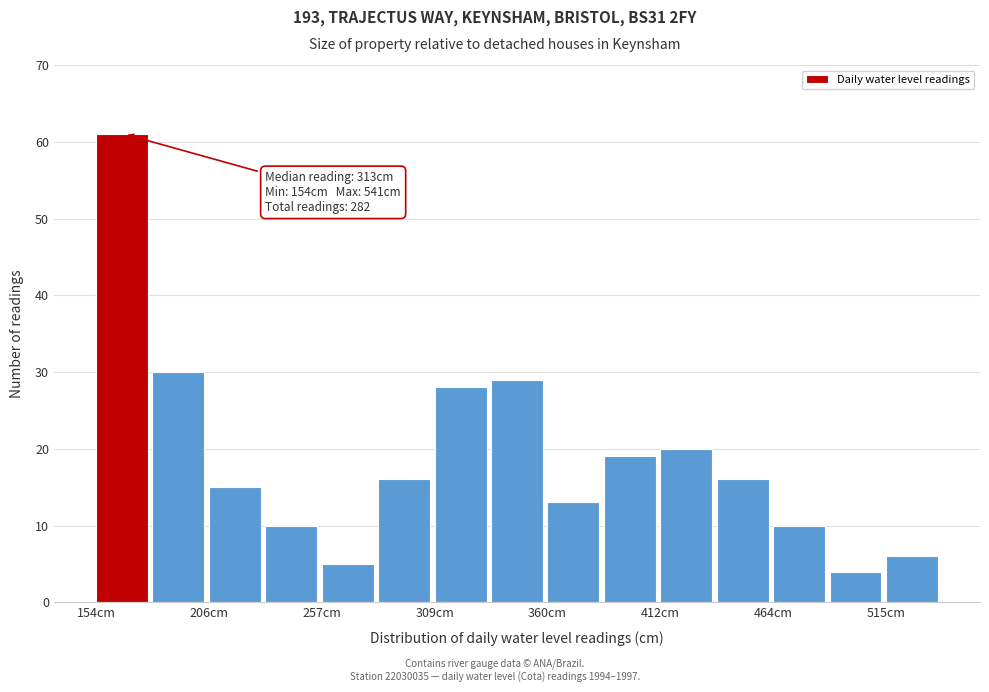

Read against the x-axis, roughly where is the centre of the tallest bar?

170